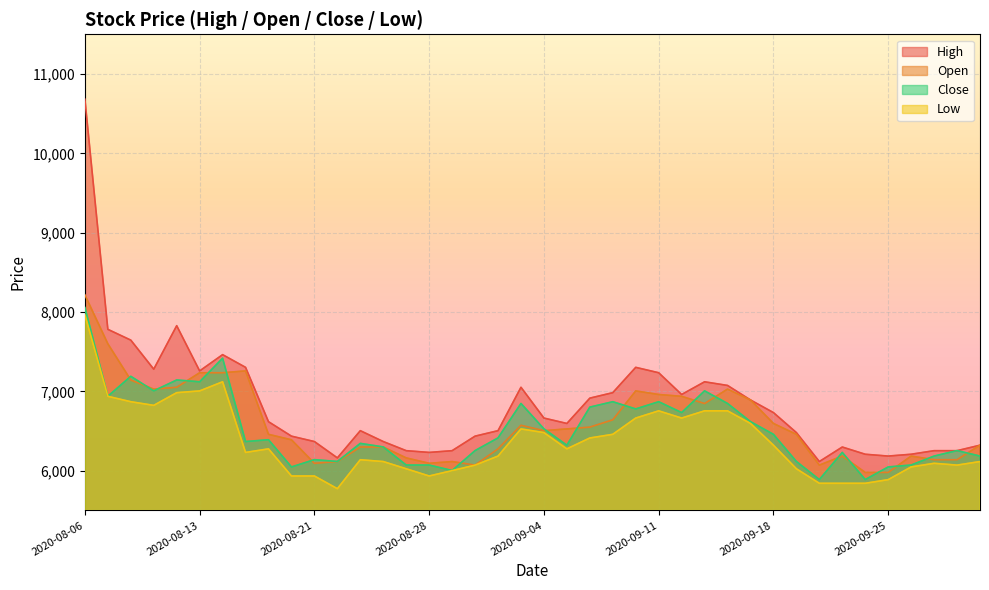

What are all the series names shown in the legend?

High, Open, Close, Low